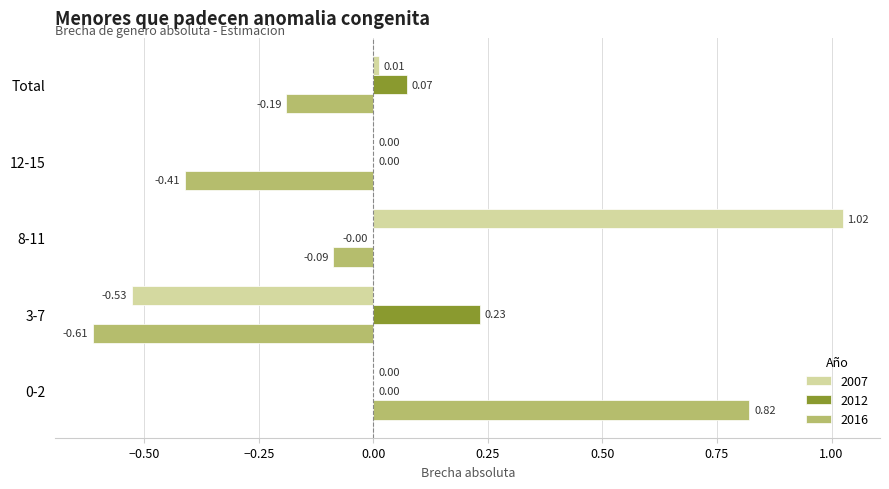

Which series has the widest spread of values?

2007